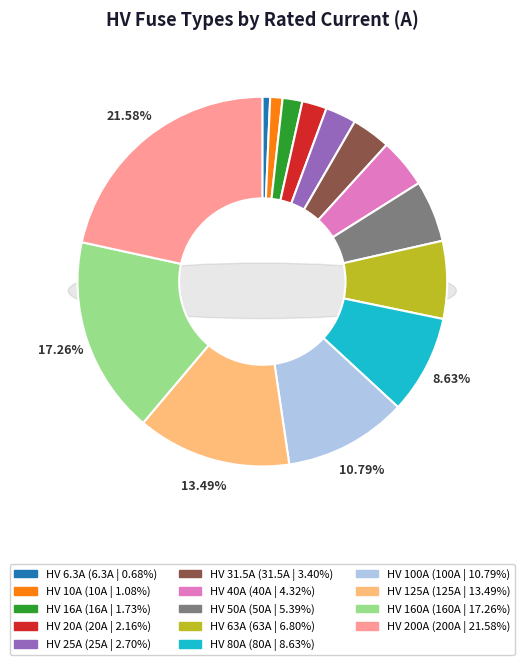

To the nearest percent, what percentage of the pie is HV 63A?

7%